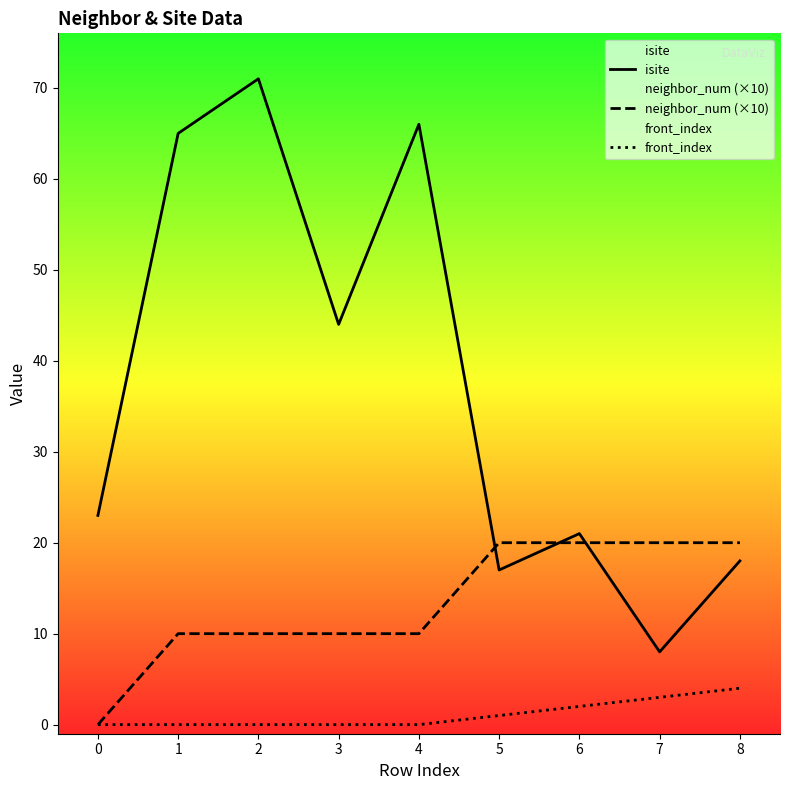

Which has a higher value, 8 or 3?

3